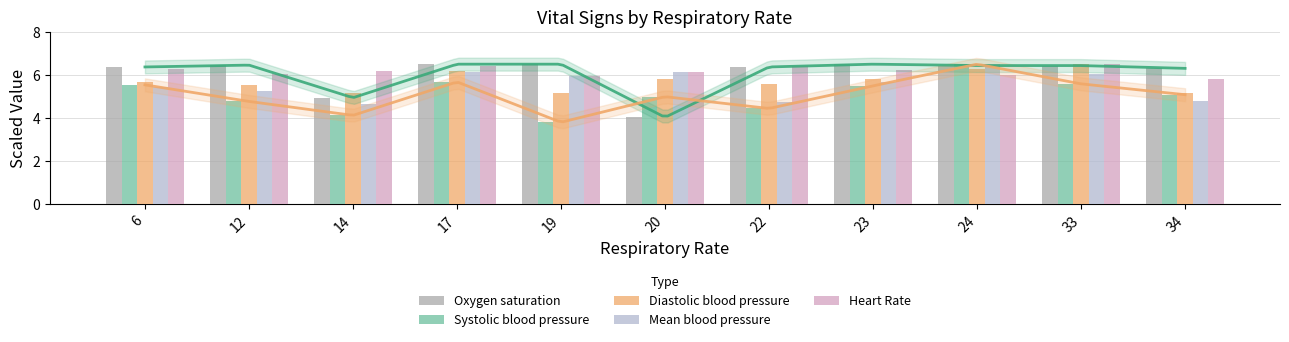

What value does the Systolic blood pressure series have at 17?

5.7